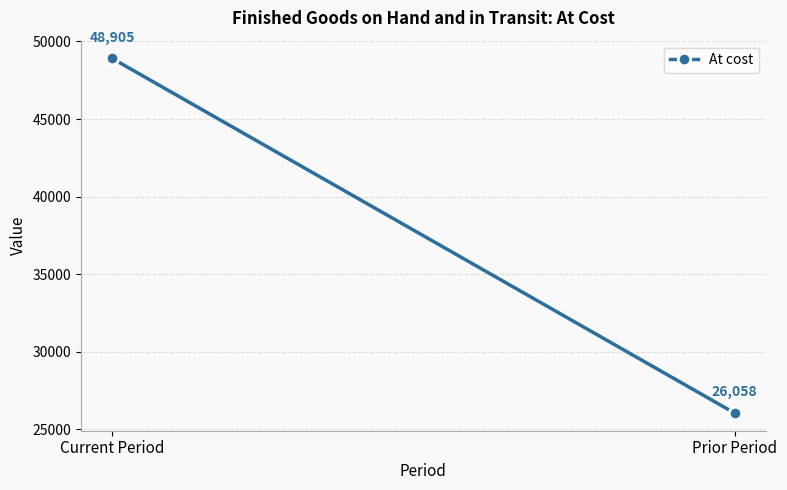

List the labels in order of value, smallest first.

Prior Period, Current Period